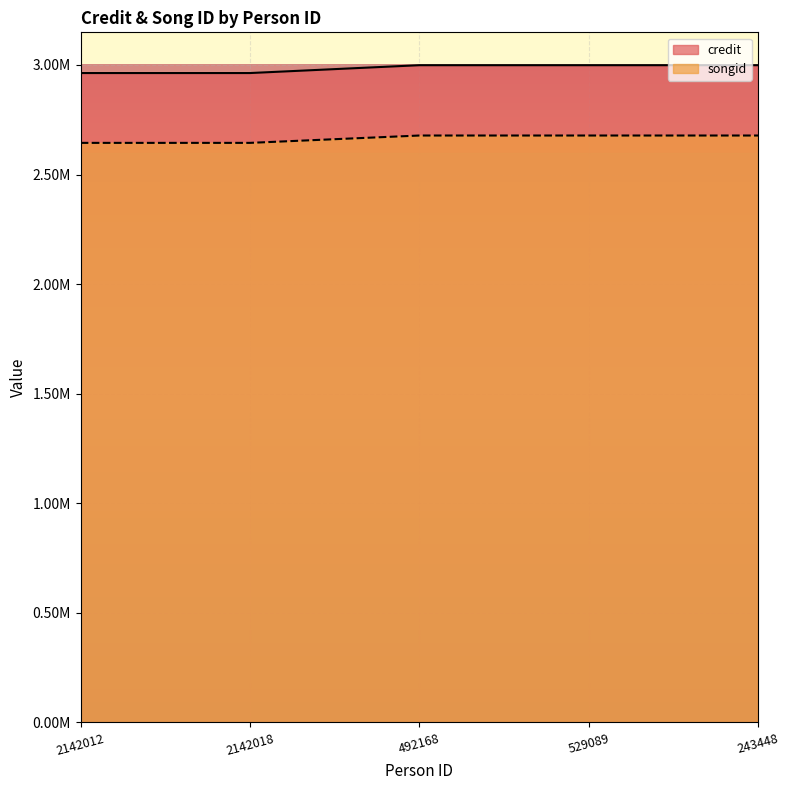

At which label does credit reach its peak?

492168